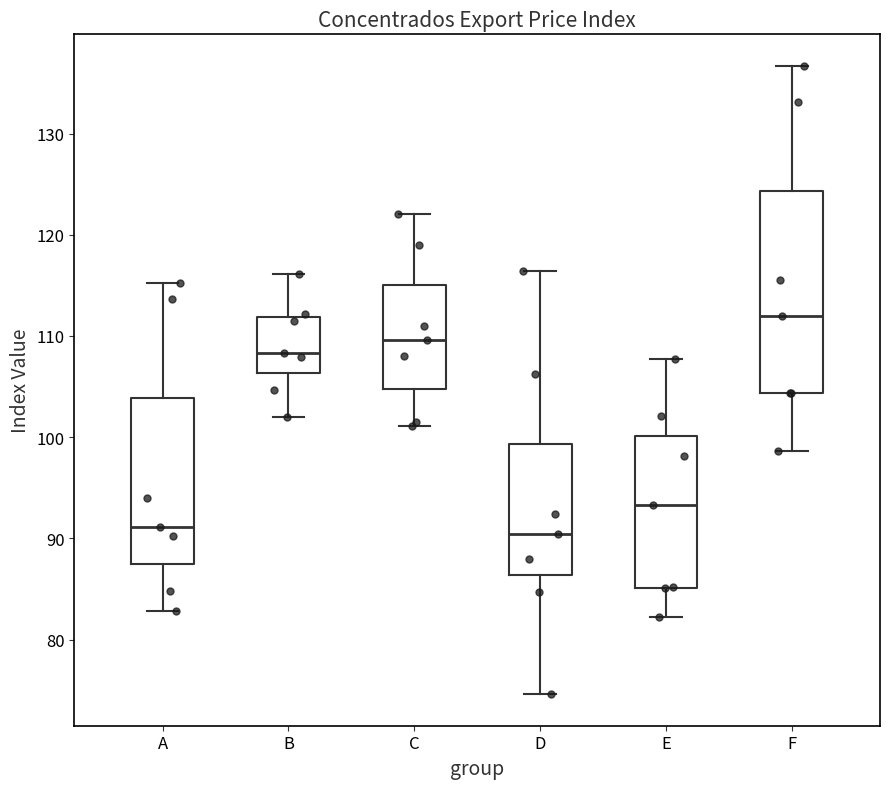

Comparing the boxes themselves (not the whiskers), which one is the tallest?

F